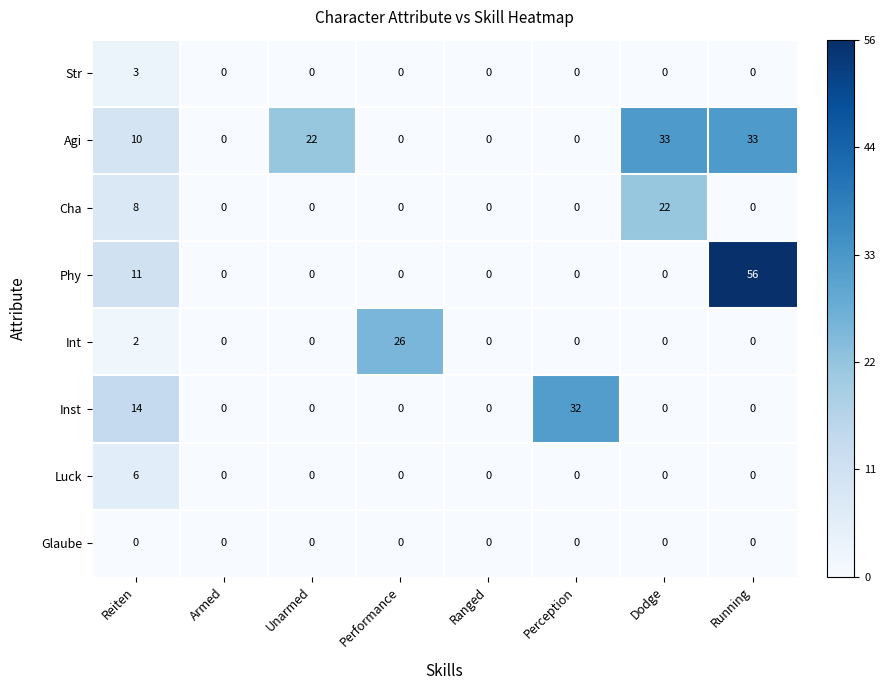

List the series in order of their peak value, highest first.

Phy, Agi, Inst, Int, Cha, Luck, Str, Glaube